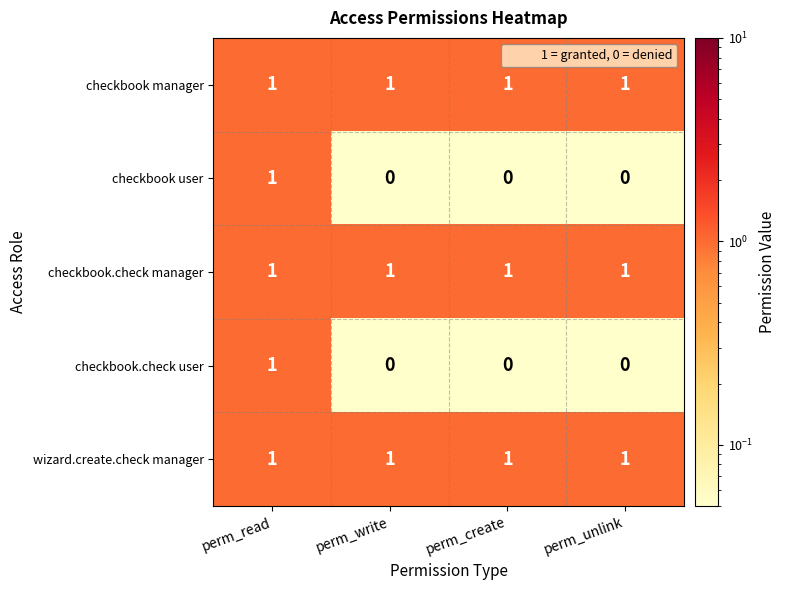

True or false: checkbook.check user has a value of 0 at perm_unlink.

True